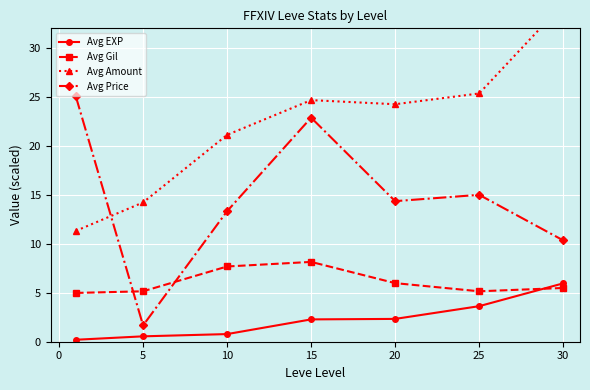

True or false: Avg Price and Avg EXP cross at least once.

False